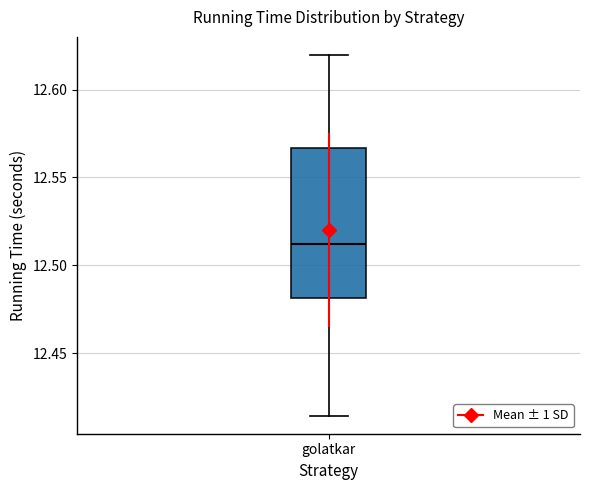

Where is the upper edge of the box for golatkar on the y-axis? The values are not printed on the chart, so give them approximately, as read against the axis.

12.565